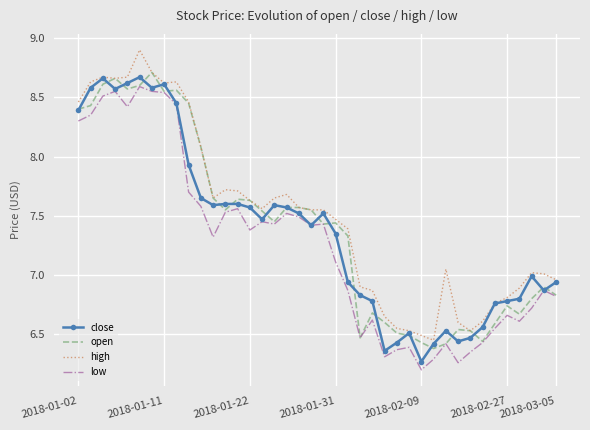

What is the minimum value shown in the chart?

6.2